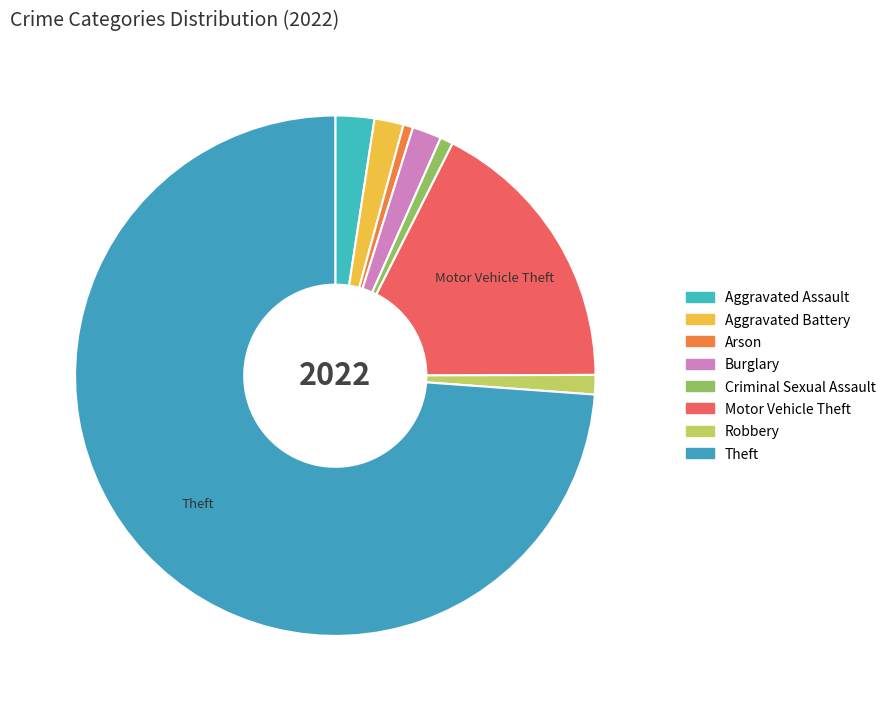

Count the number of slices in the pie.

8